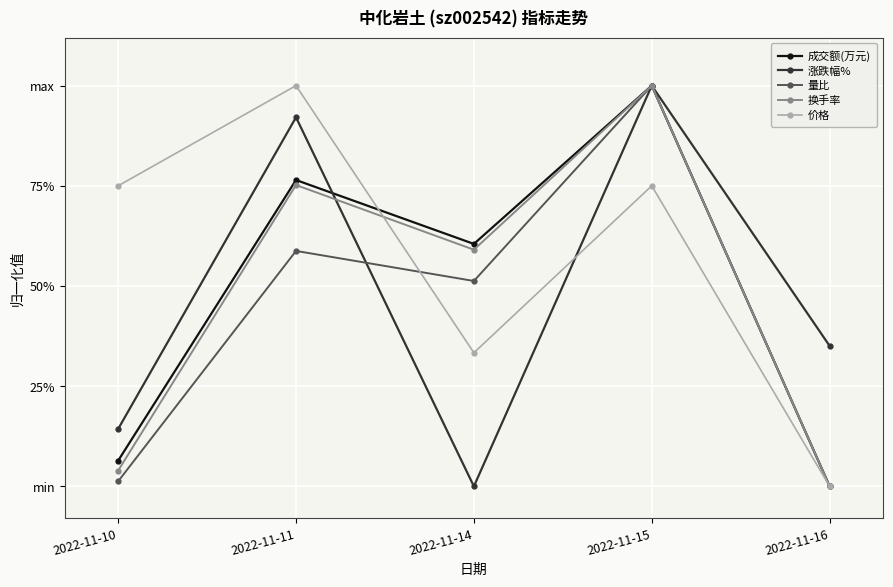

What is the value of the 成交额(万元) point at the 1st from the left?

0.1